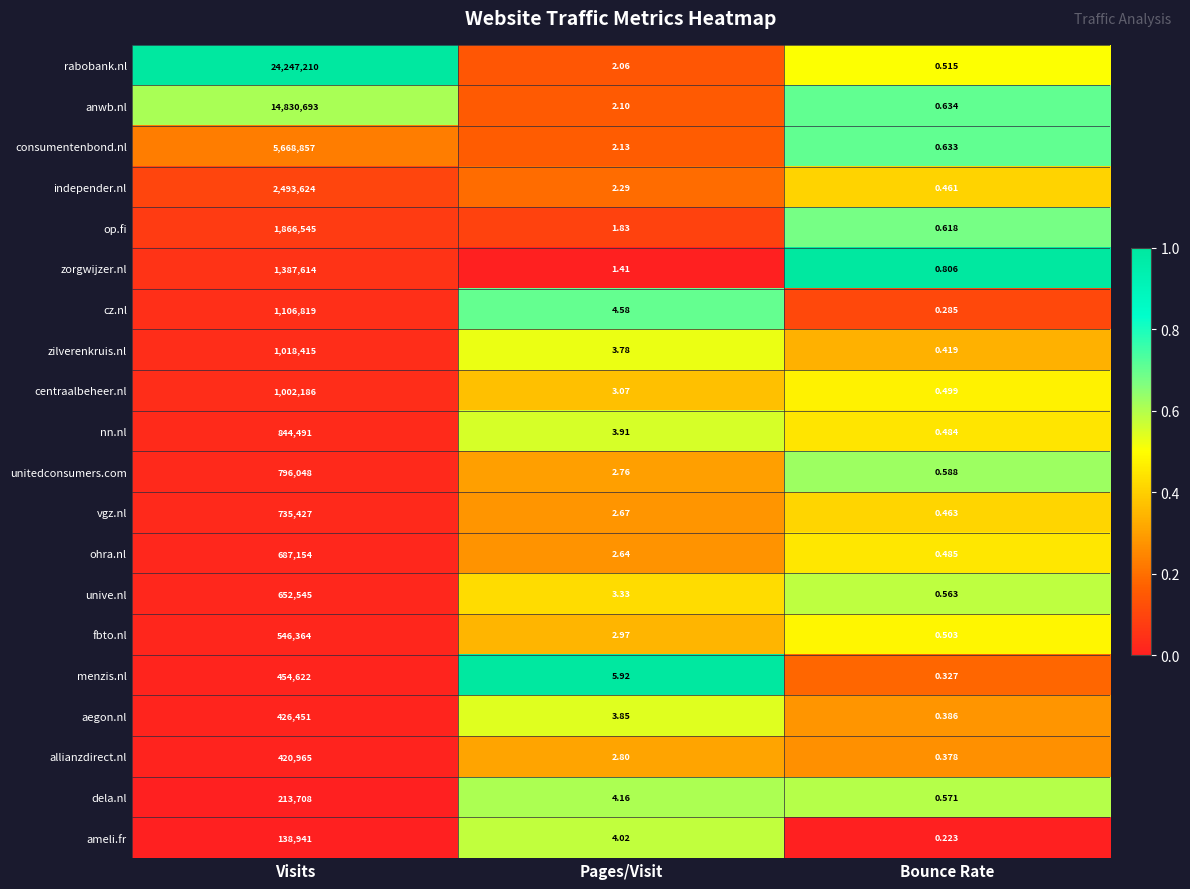

At which category is the sum across all series the highest?

Visits